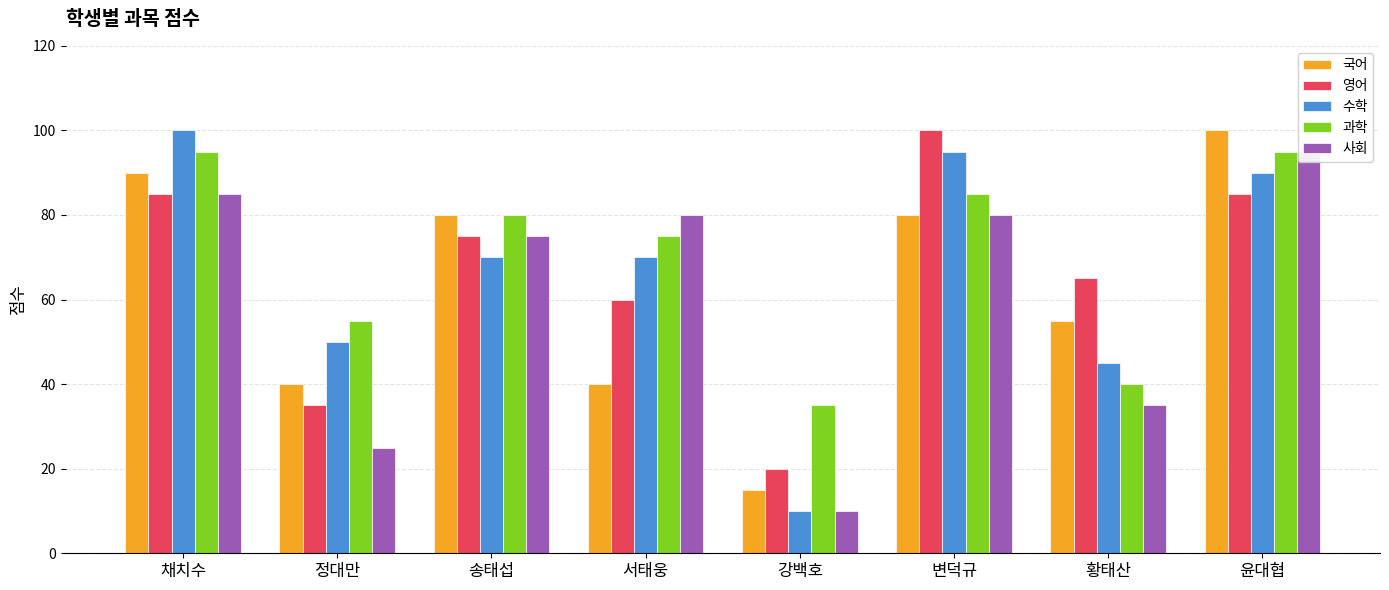

What is the minimum value for 사회?

10